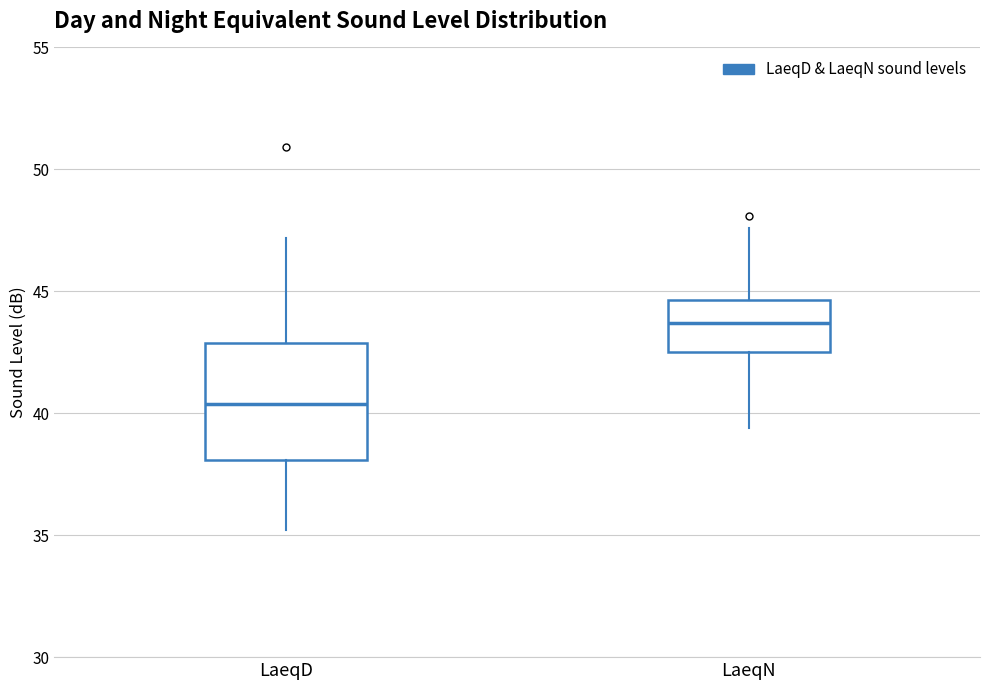

Where is the lower edge of the box for LaeqN on the y-axis? The values are not printed on the chart, so give them approximately, as read against the axis.

42.5